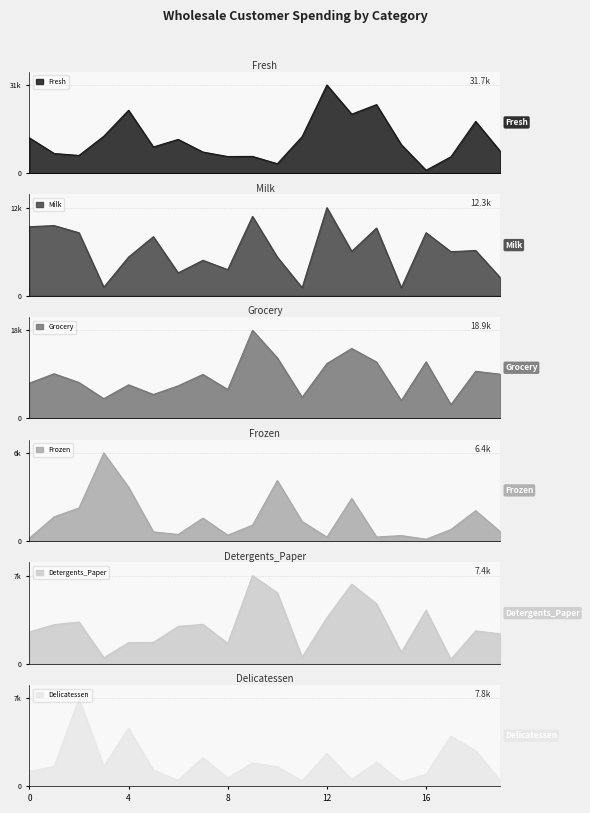

At how many categories does at least one series exceed 30259?

1